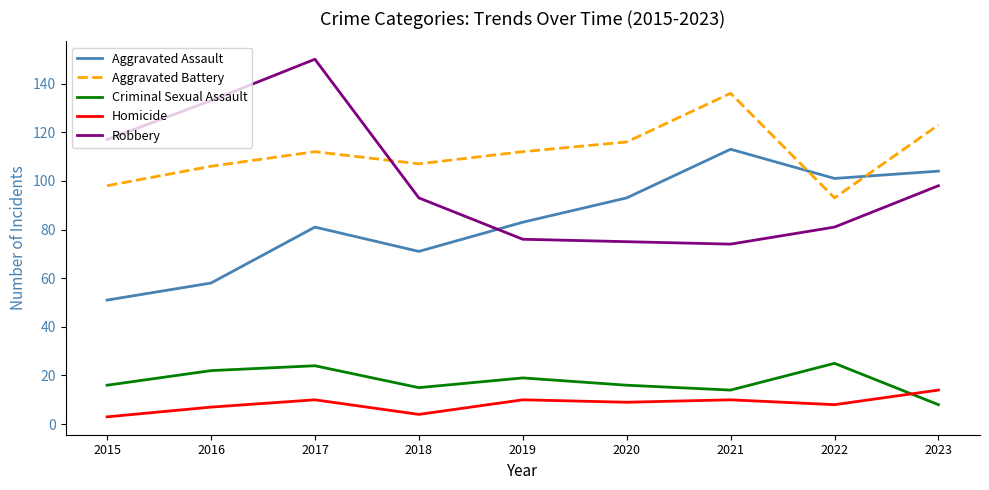

What is the difference between the maximum and minimum values in the Homicide series?

11